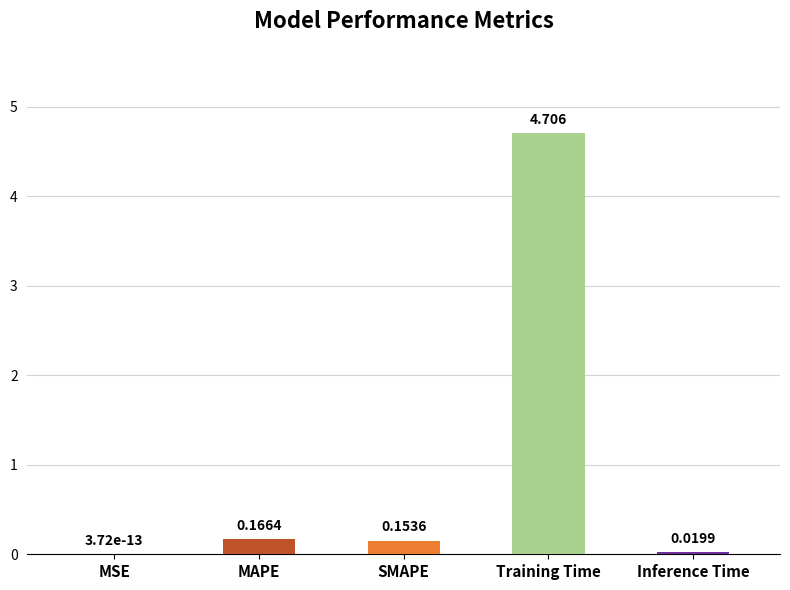

At which label is the value closest to 2?

MAPE